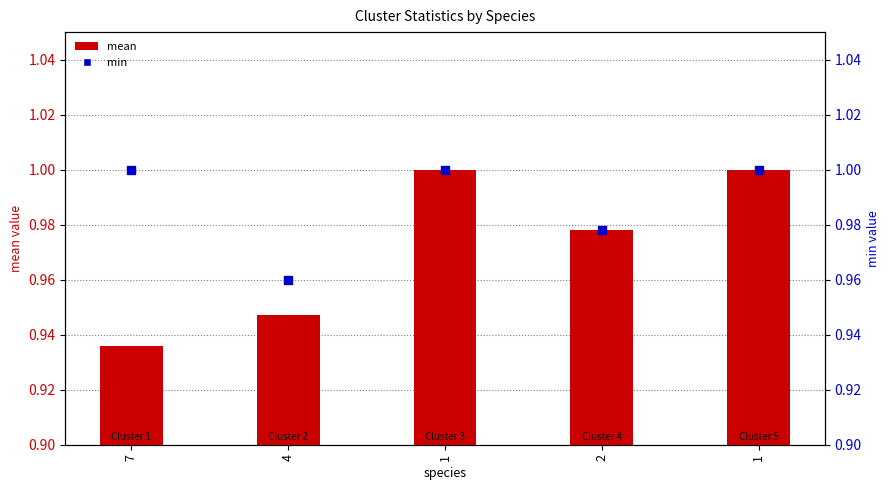

At how many categories does at least one series exceed 0?

5